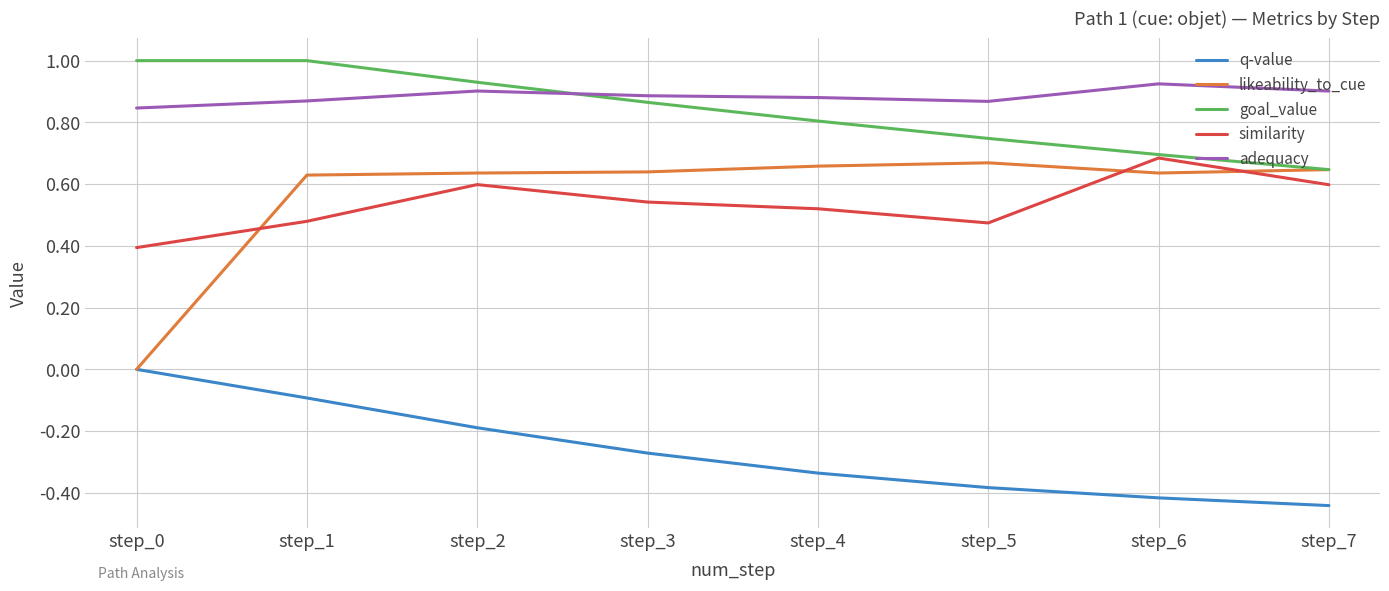

Which series has the largest total across all categories?

adequacy